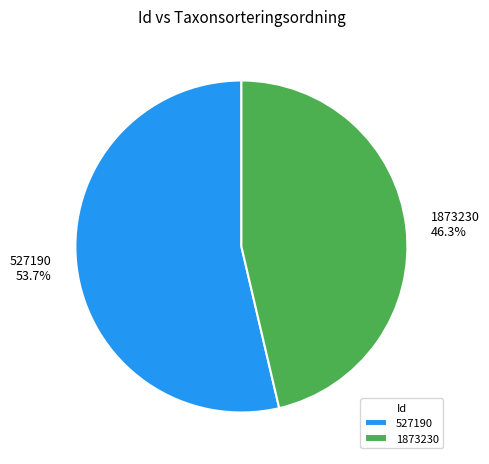

Between 1873230 and 527190, which is larger?

527190